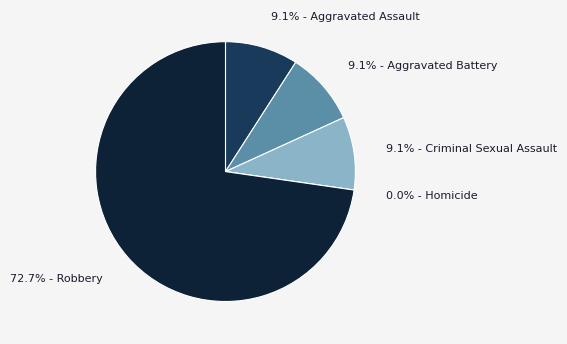

Which has a higher value, Homicide or Criminal Sexual Assault?

Criminal Sexual Assault